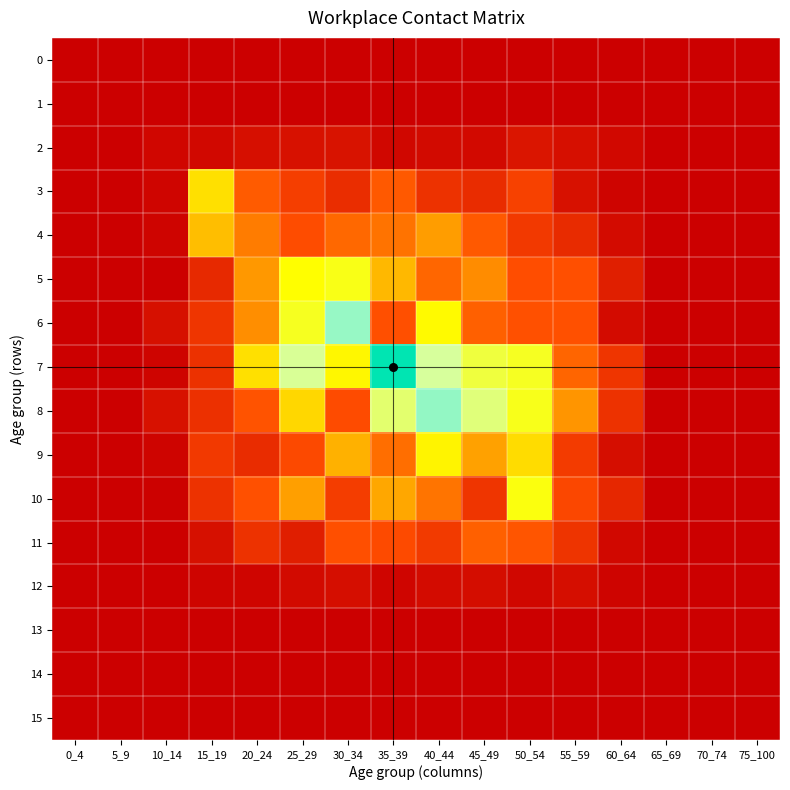

What is the spread (max minus min) of values at 15_19?

1.2